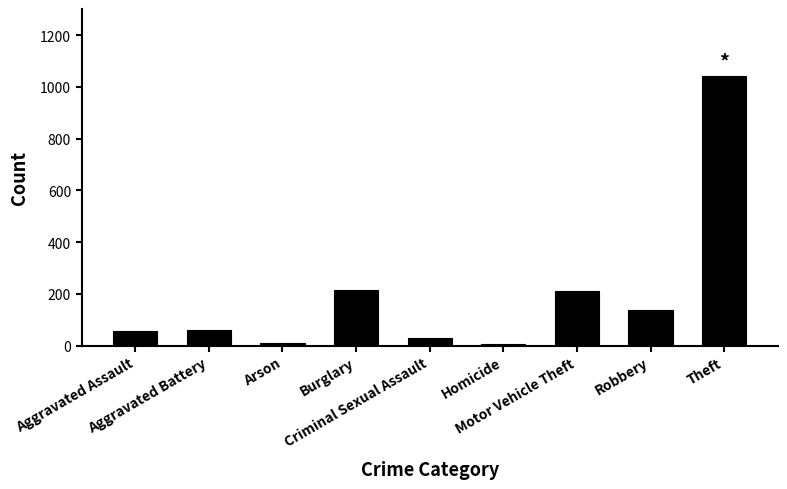

How many bars are there in total?

9